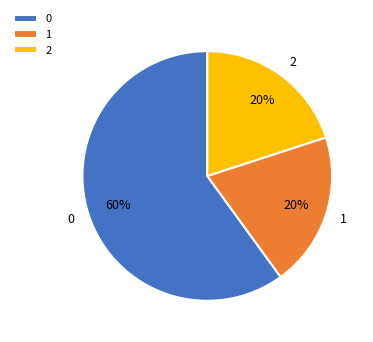

Approximately how many times larger is the value at 1 compared to 2?

1.0